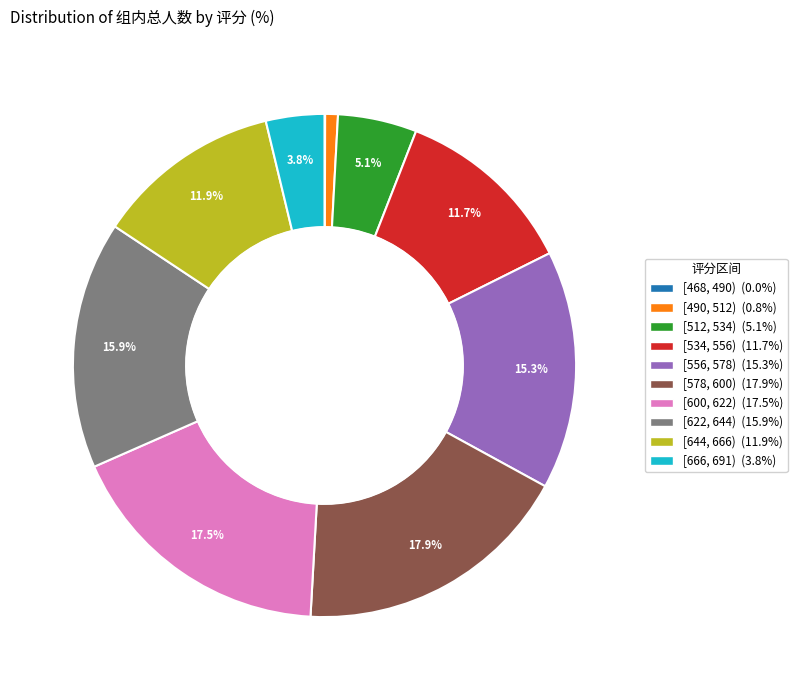

To the nearest percent, what is the average slice percentage?

10%